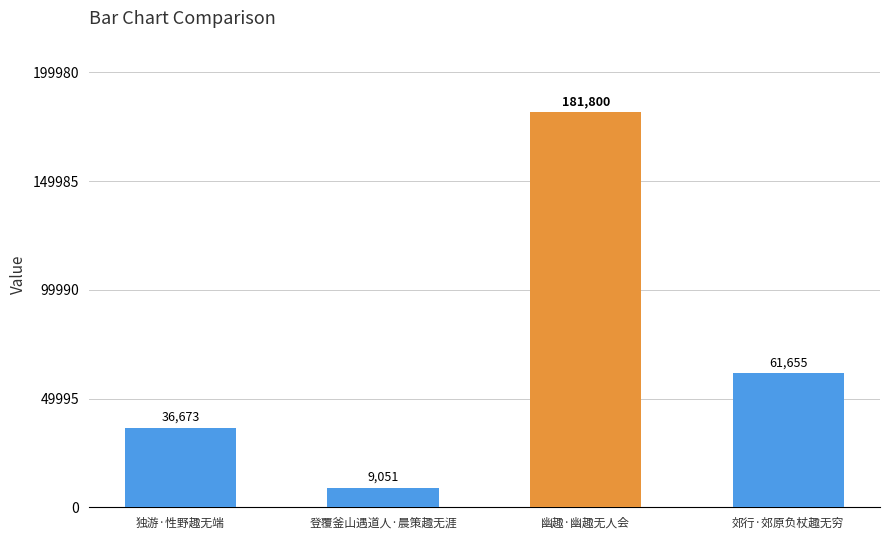

Reading left to right, what are all the values shown in this chart?

独游·性野趣无端=36673	登覆釜山遇道人·晨策趣无涯=9051	幽趣·幽趣无人会=181800	郊行·郊原负杖趣无穷=61655